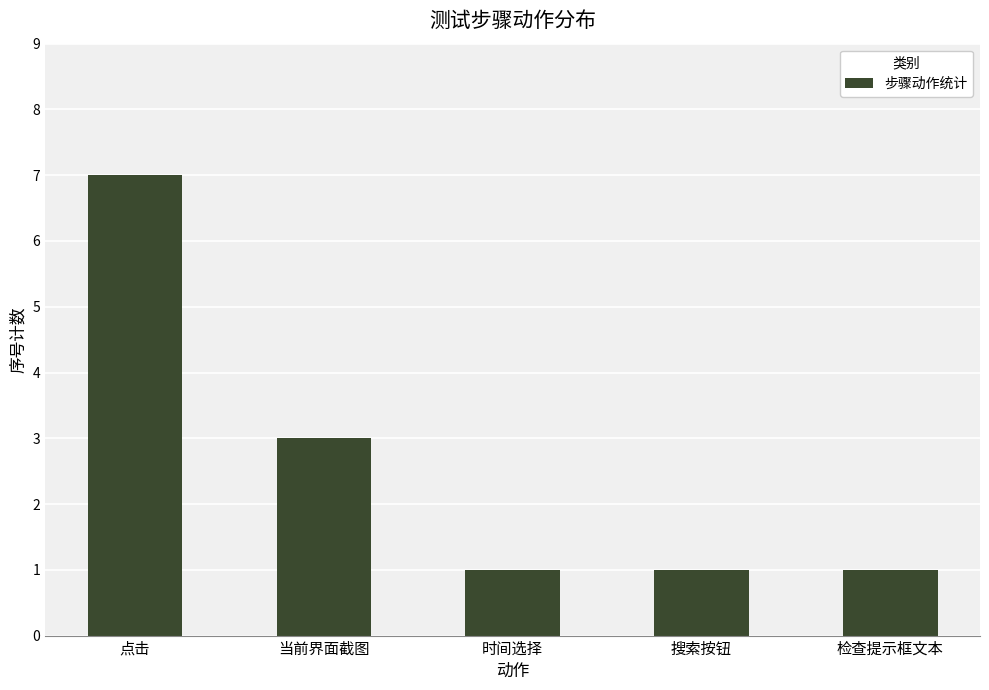

How many bars are there in total?

5